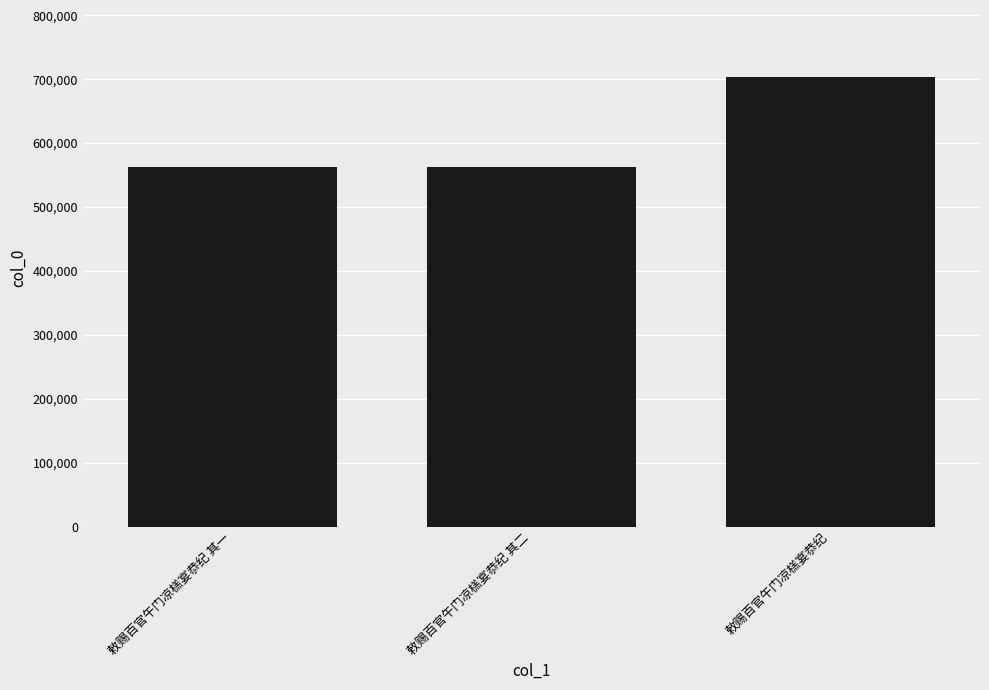

What is the greatest value displayed?

702840